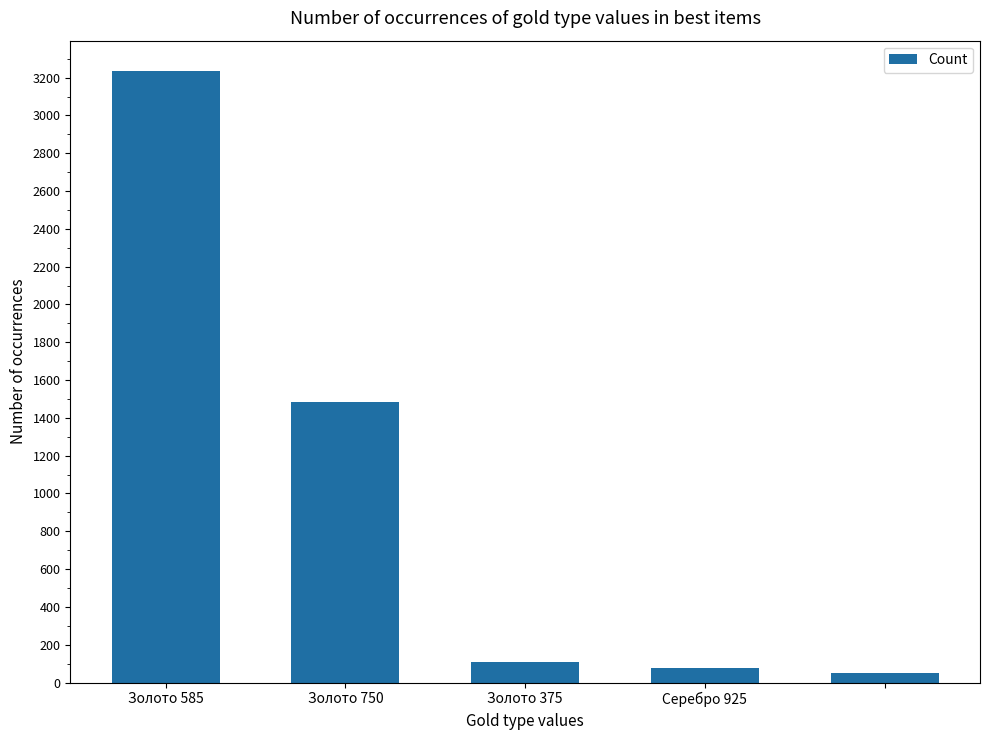

What is the value of the 3rd bar from the left?

108